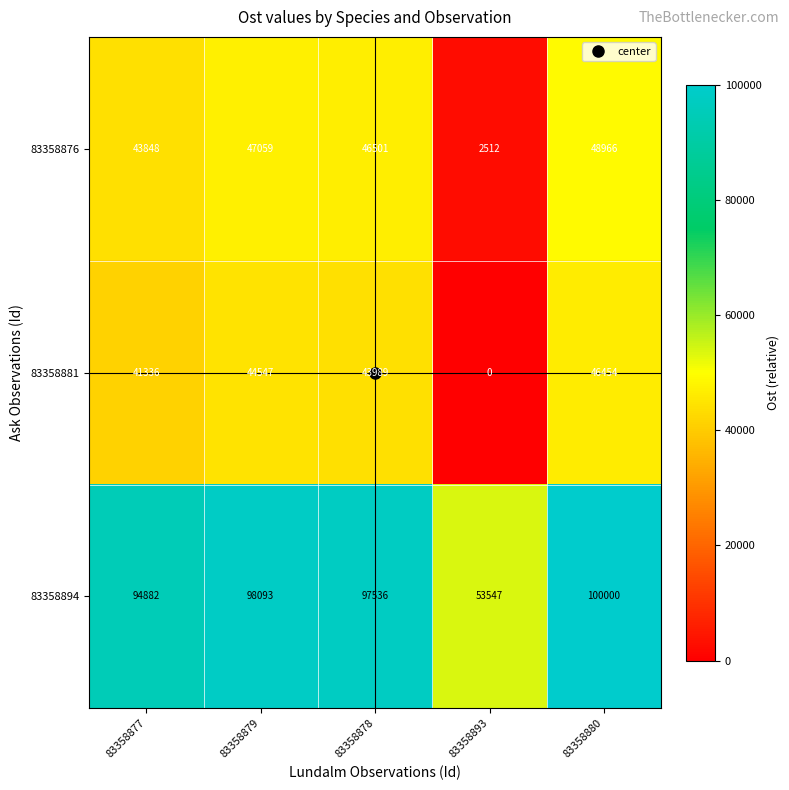

Where is 83358881 nearest to the value 23227?

83358877